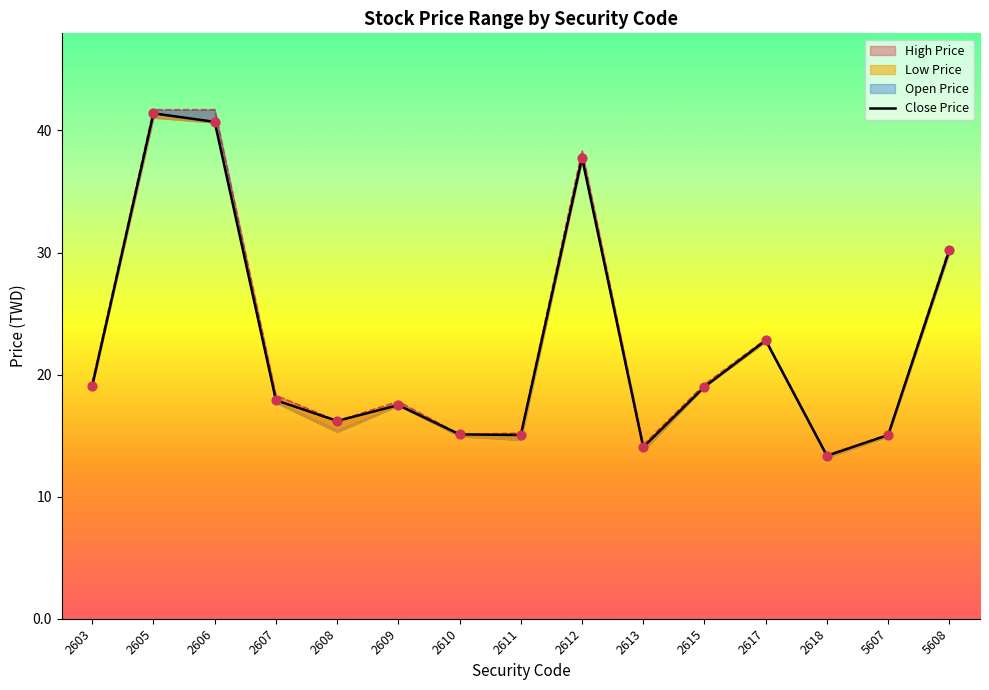

What is the change in value from 2603 to 2612?

+18.6